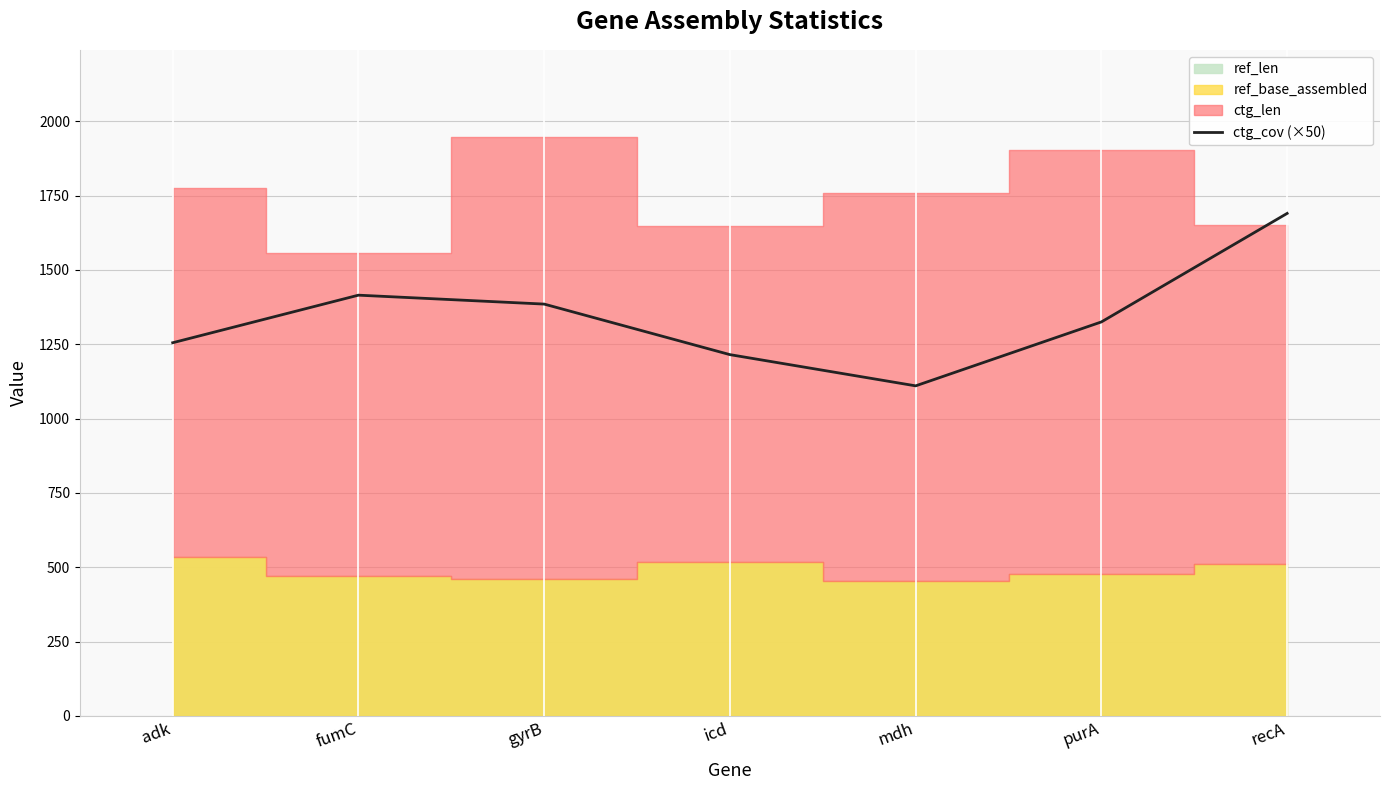

Which category has the highest value in the ctg_cov (×50) series?

recA